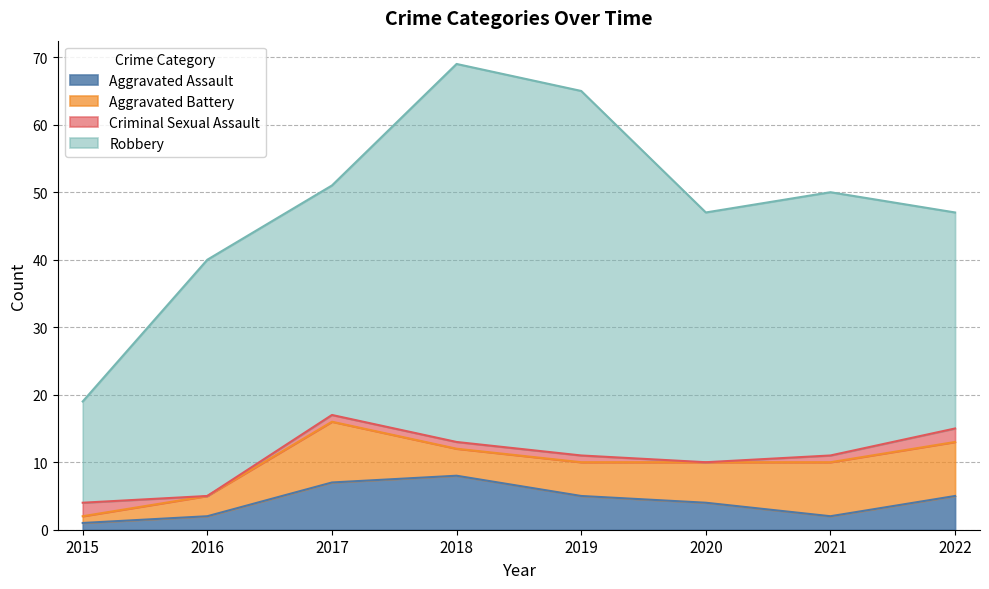

Does the chart have visible grid lines?

Yes